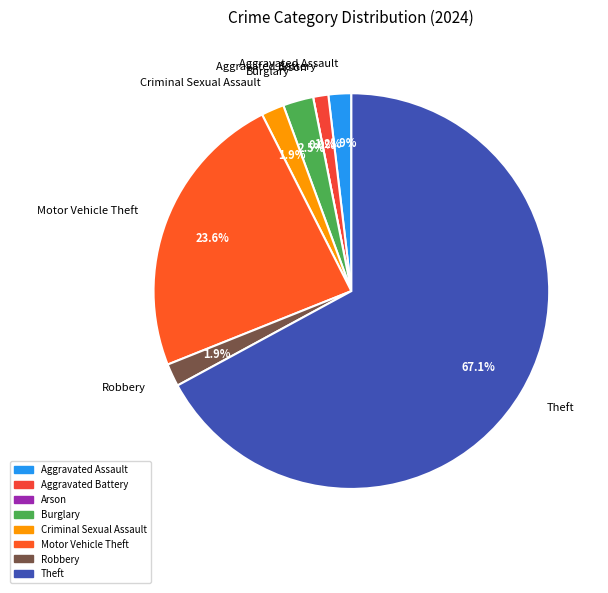

Which category has the smallest portion of the pie?

Arson